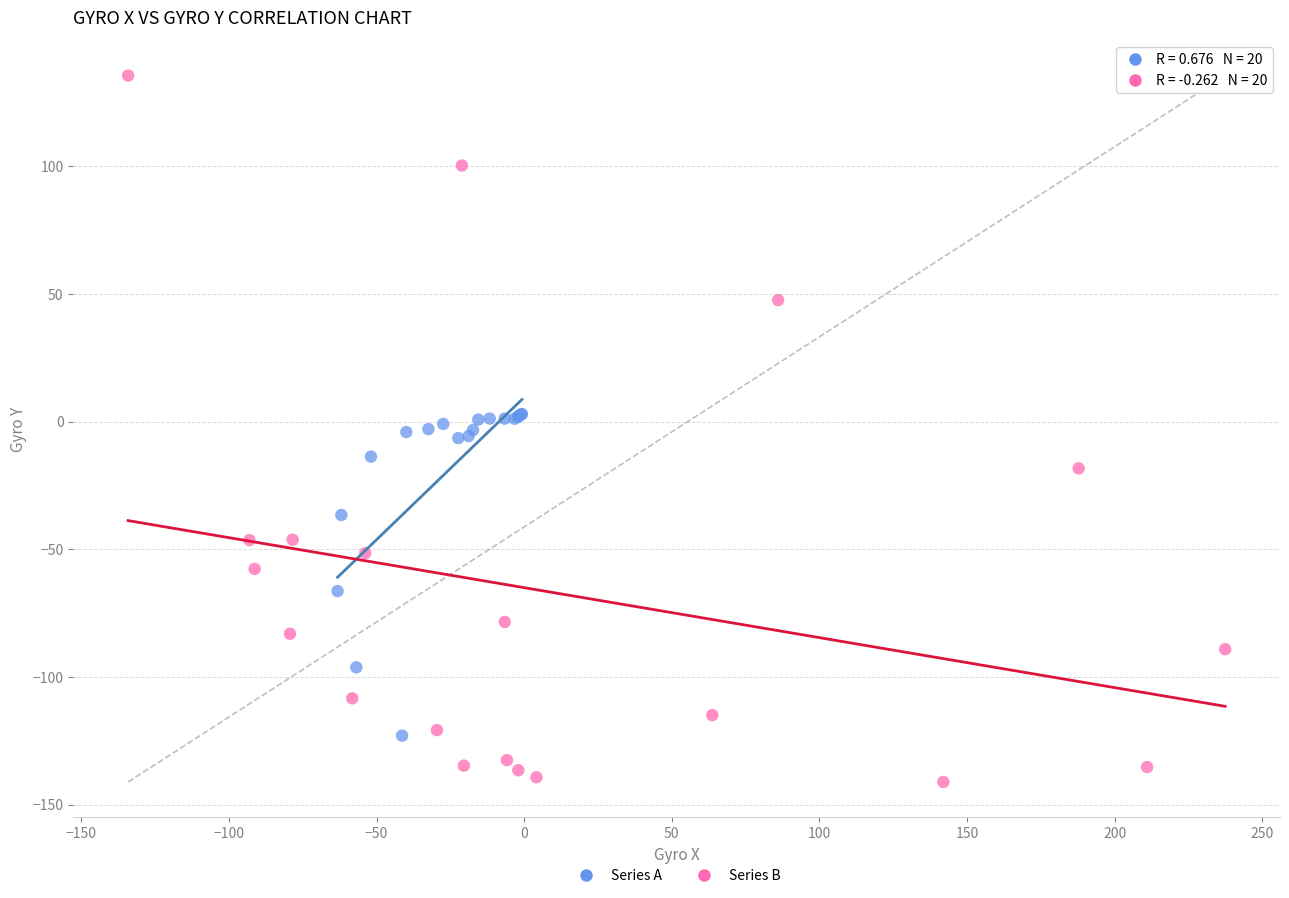

Which series contains the lowest Y value?

Series B